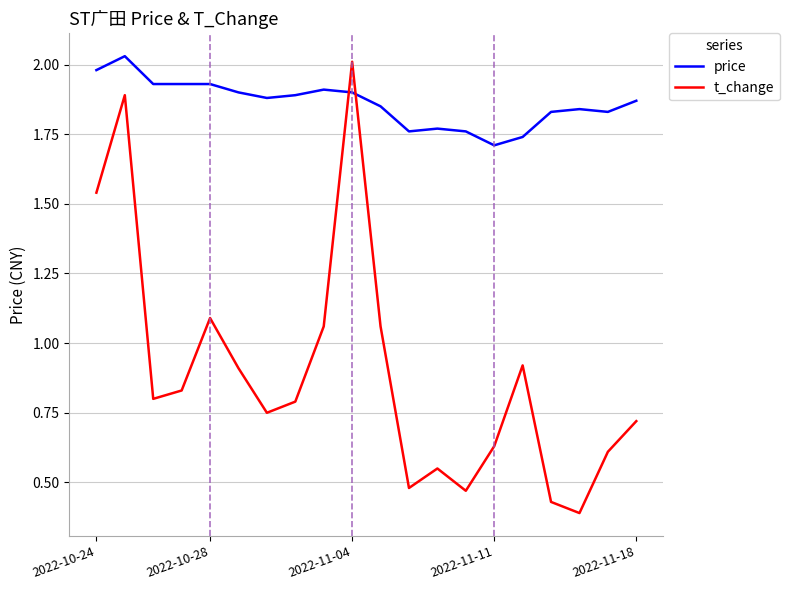

Which series has the widest spread of values?

t_change